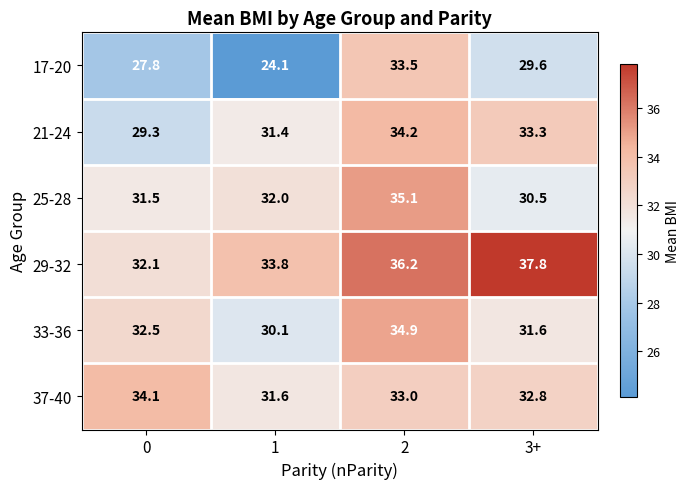

What is the minimum value shown in the chart?

24.1